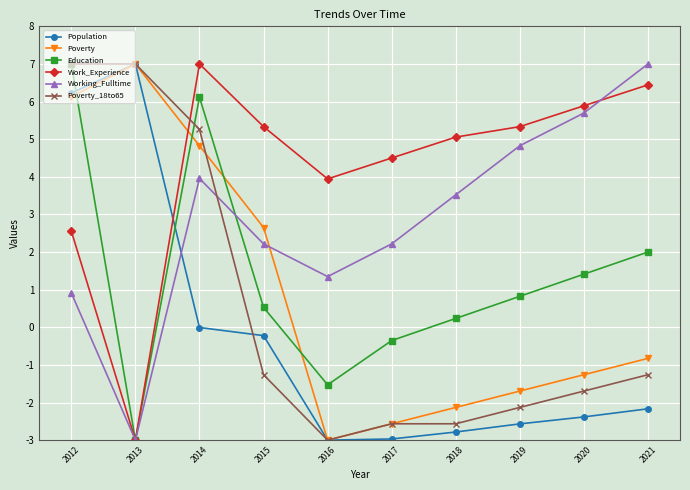

At which label is Poverty closest to 2?

2015